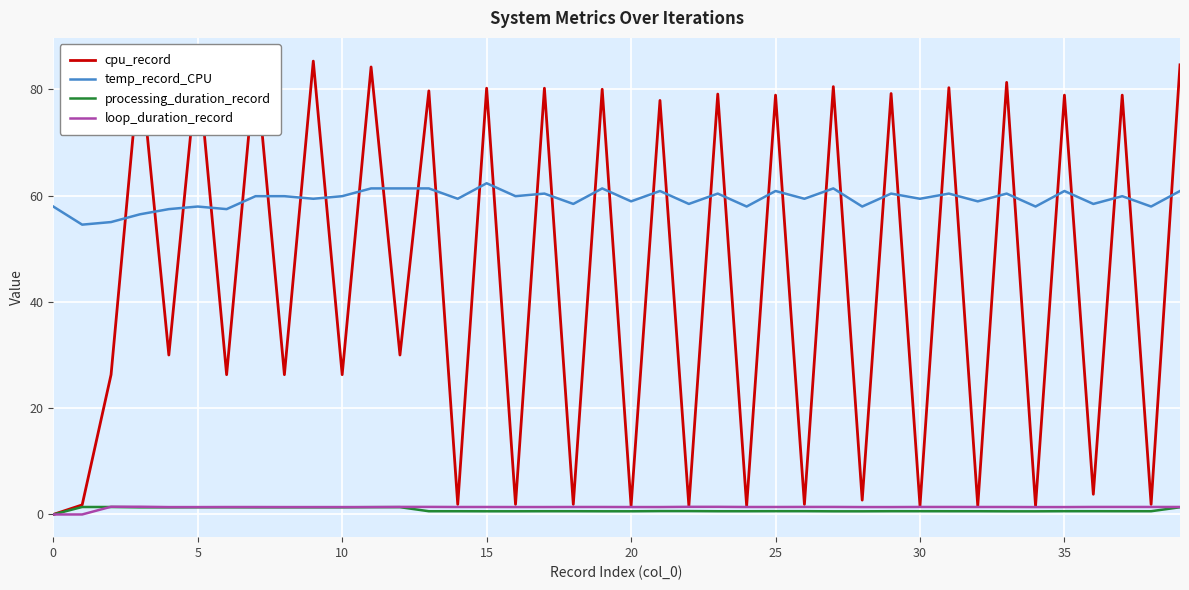

How many data points in temp_record_CPU are above 59?

24